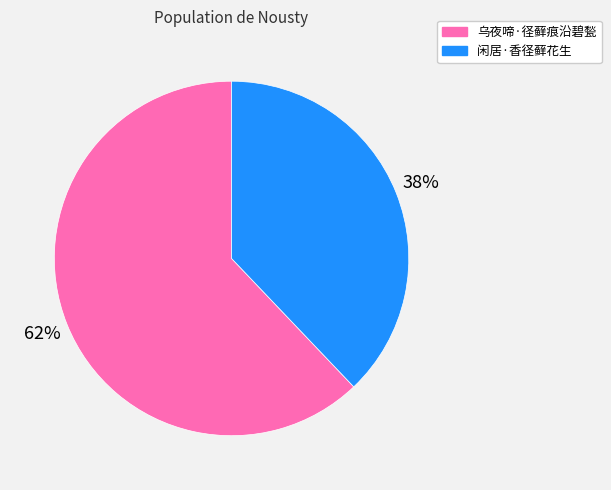

Is it true that 闲居·香径藓花生 is 46% of the pie?

False